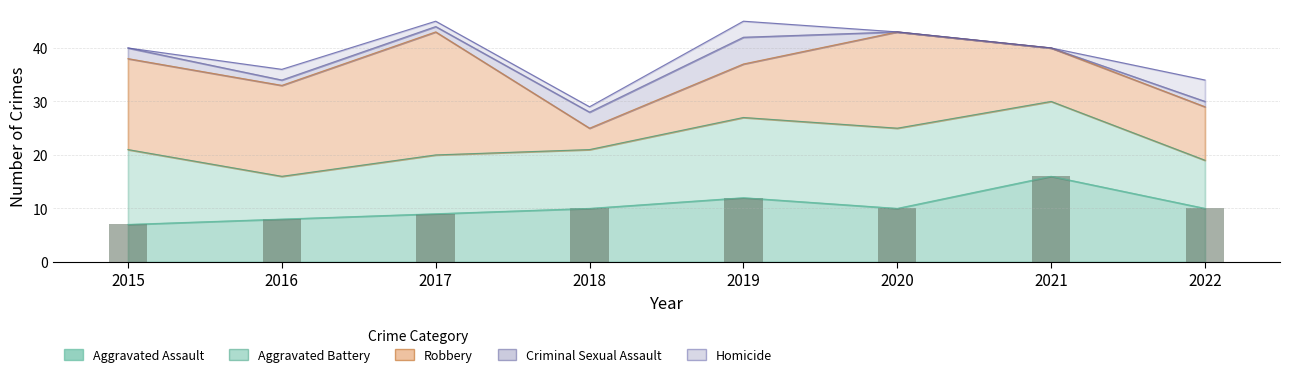

How many groups of bars are there?

8